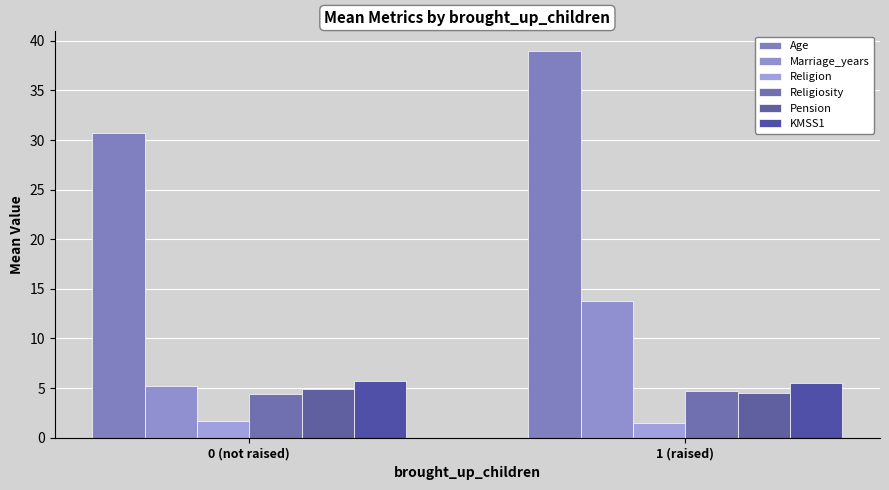

Are the bars grouped side by side (vs. stacked)?

Yes